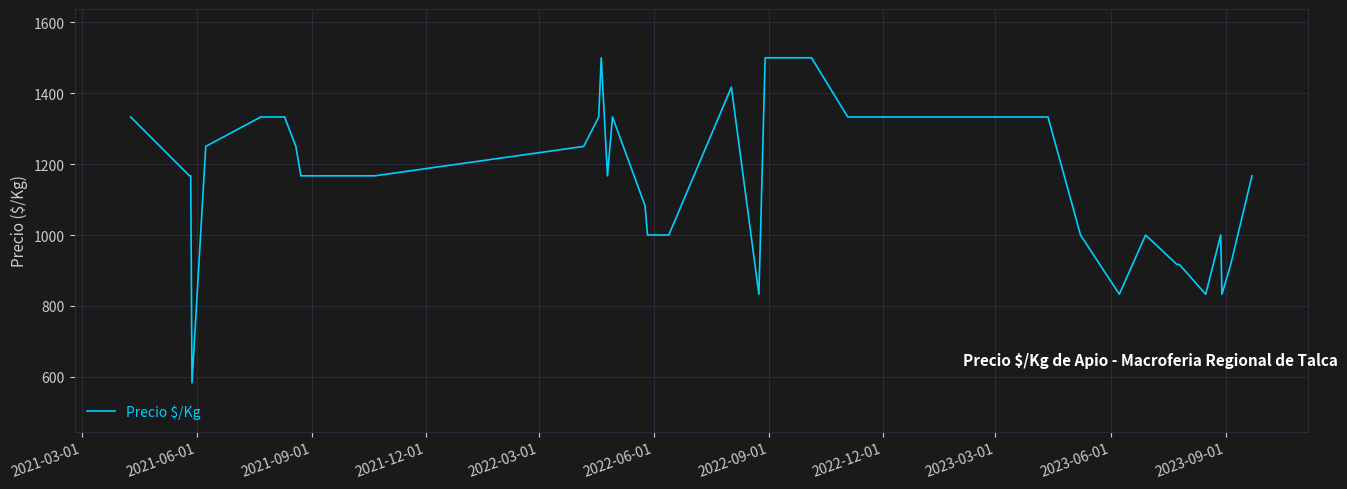

What is the maximum value shown in the chart?

1500